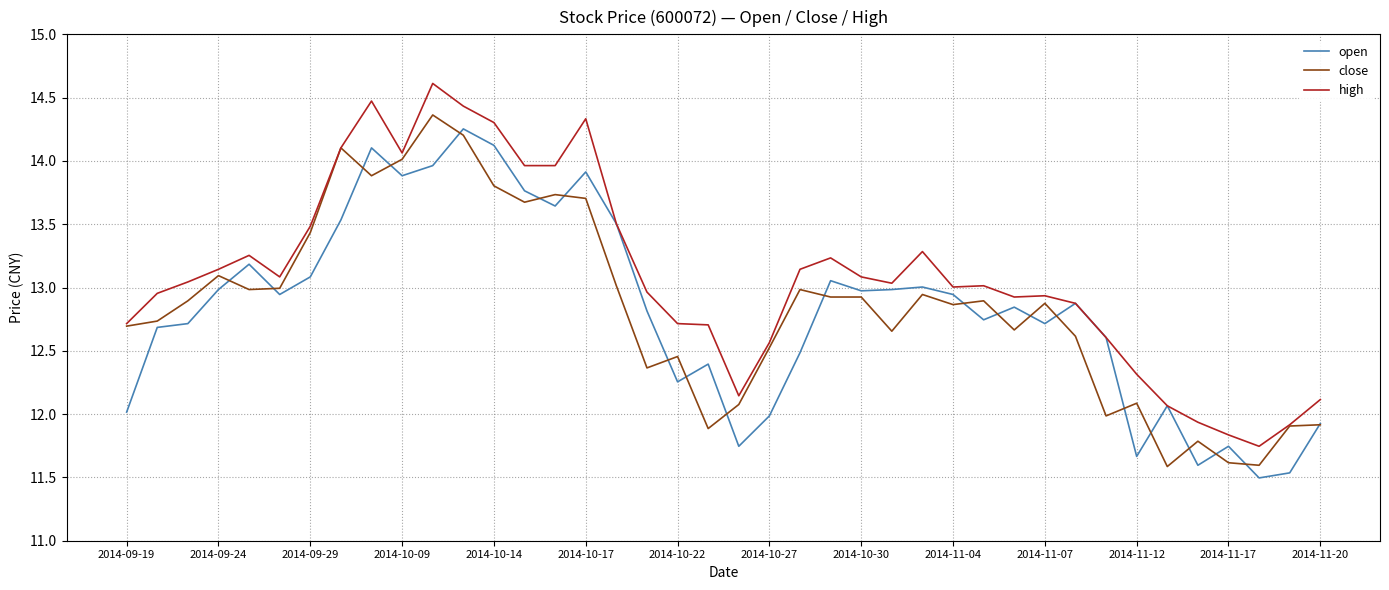

Which series has the largest total across all categories?

high